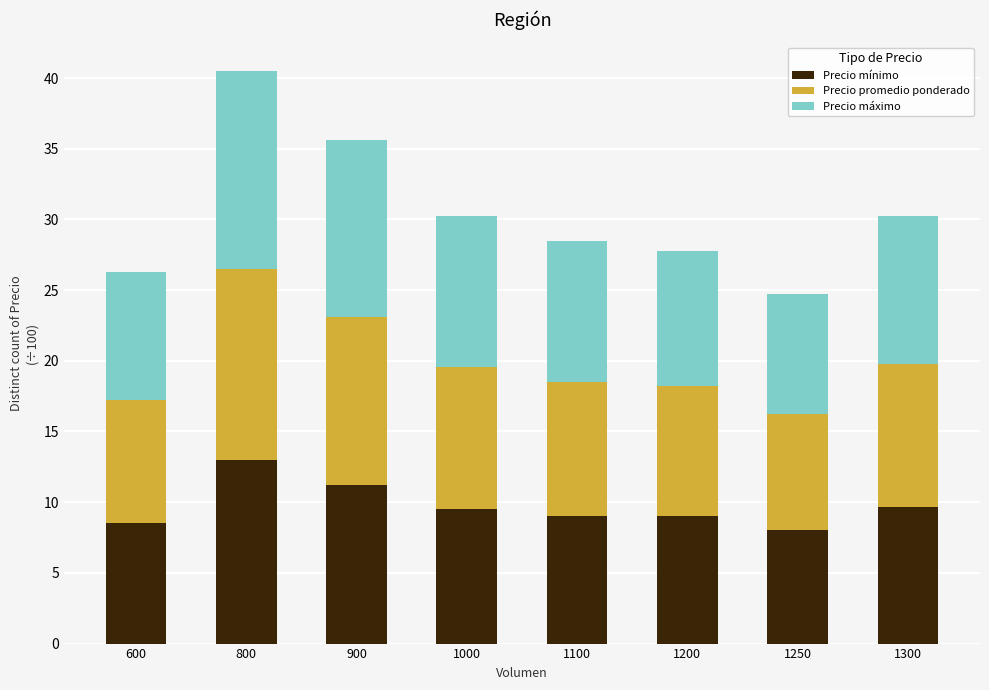

What is the highest value of the Precio mínimo series?

13.0